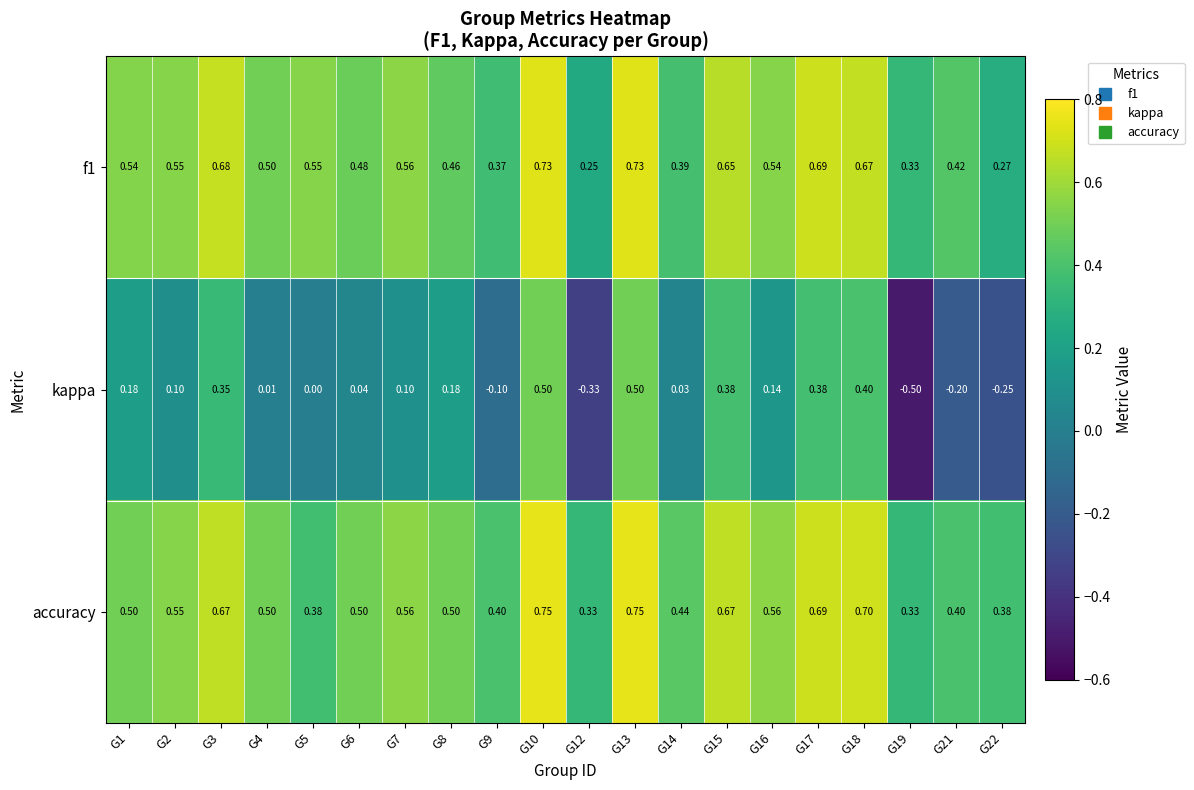

Is the value of accuracy at G2 greater than the value of f1 at G13?

No